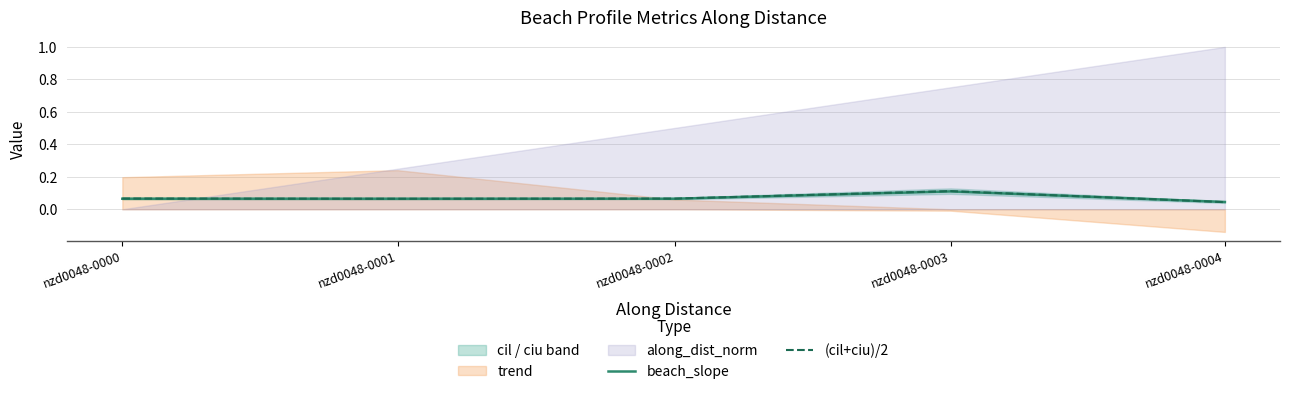

What is the value of the beach_slope point at the 4th from the left?

0.1